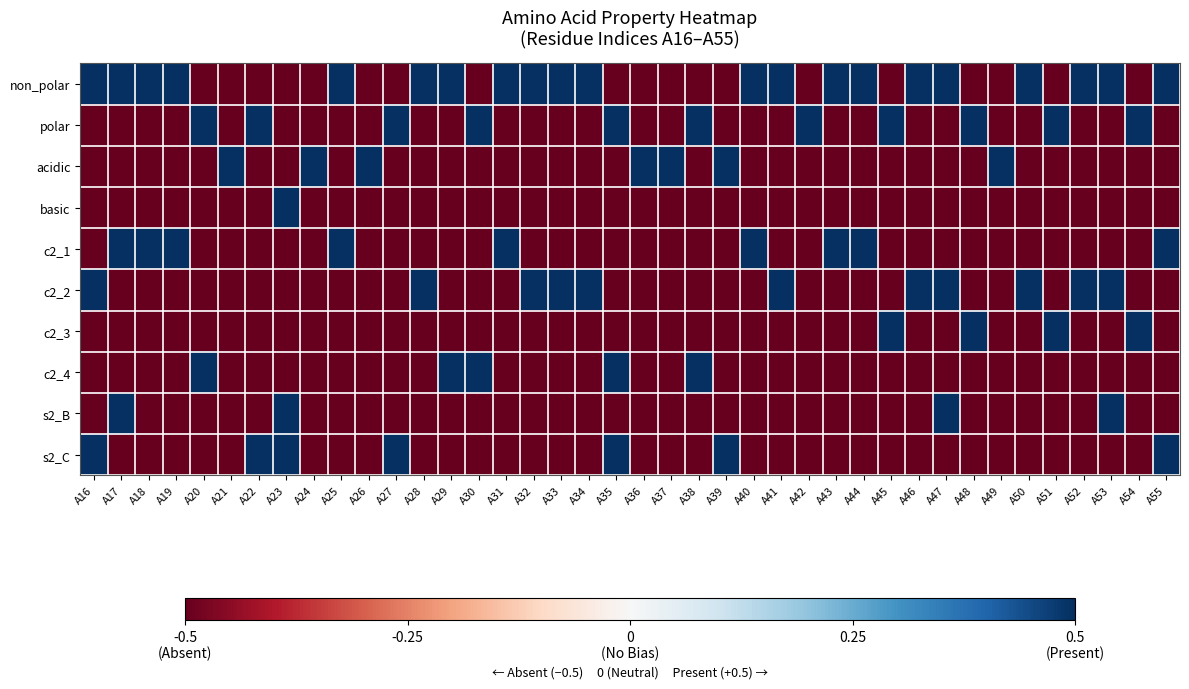

Rank the series by their maximum value, from highest to lowest.

non_polar, polar, acidic, basic, c2_1, c2_2, c2_3, c2_4, s2_B, s2_C